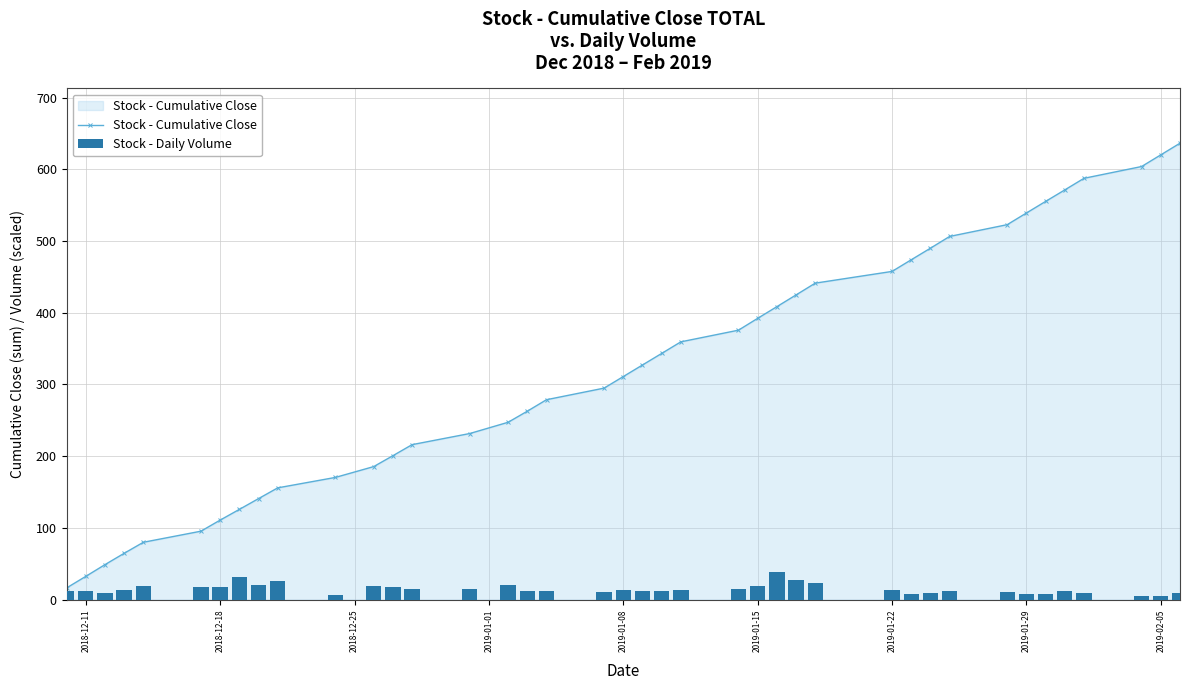

What is the maximum value for Stock - Cumulative Close?

636.4